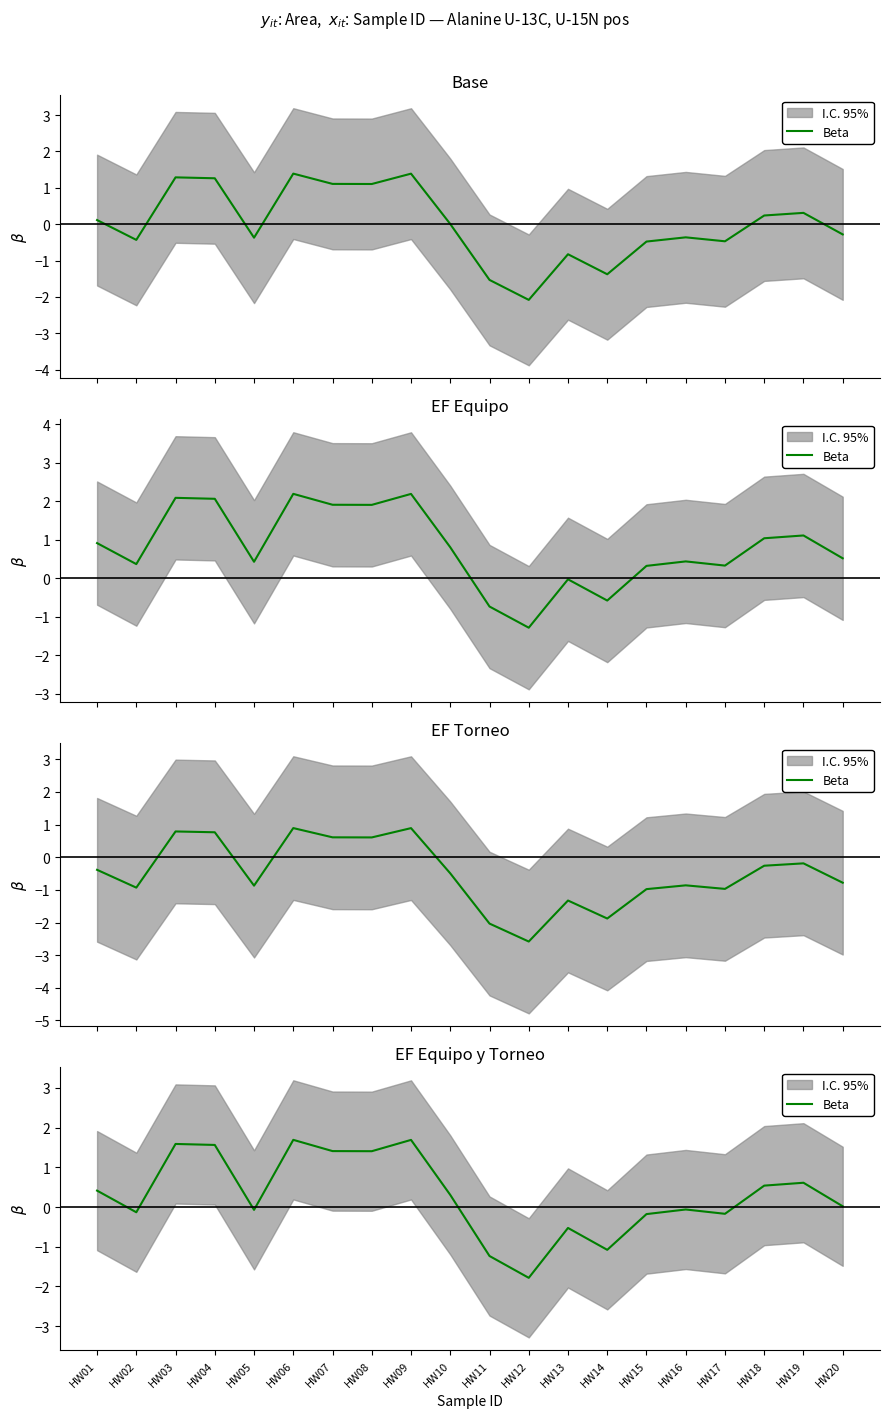

What is the difference between the maximum and minimum values?

3.5